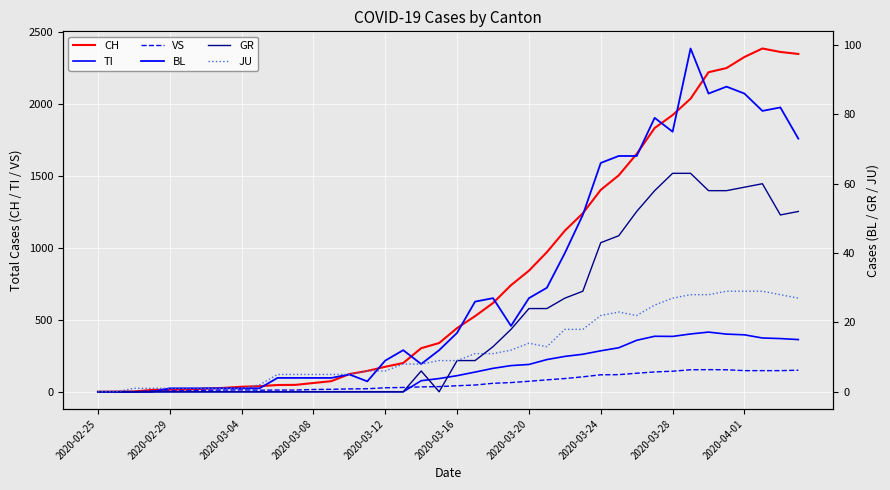

Which series has the largest range (max minus min)?

CH